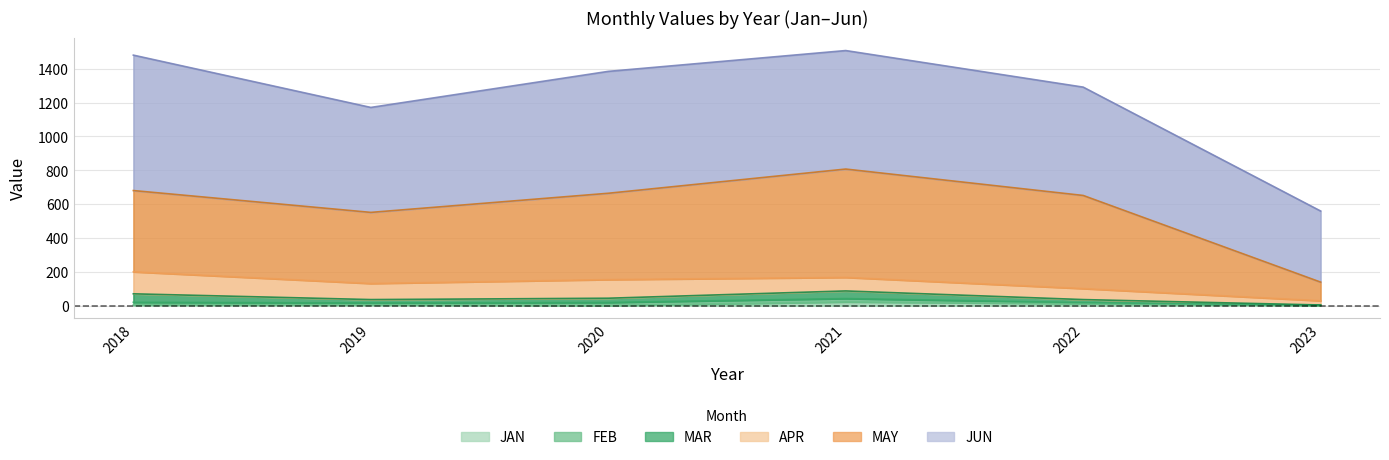

Does the chart have visible grid lines?

Yes